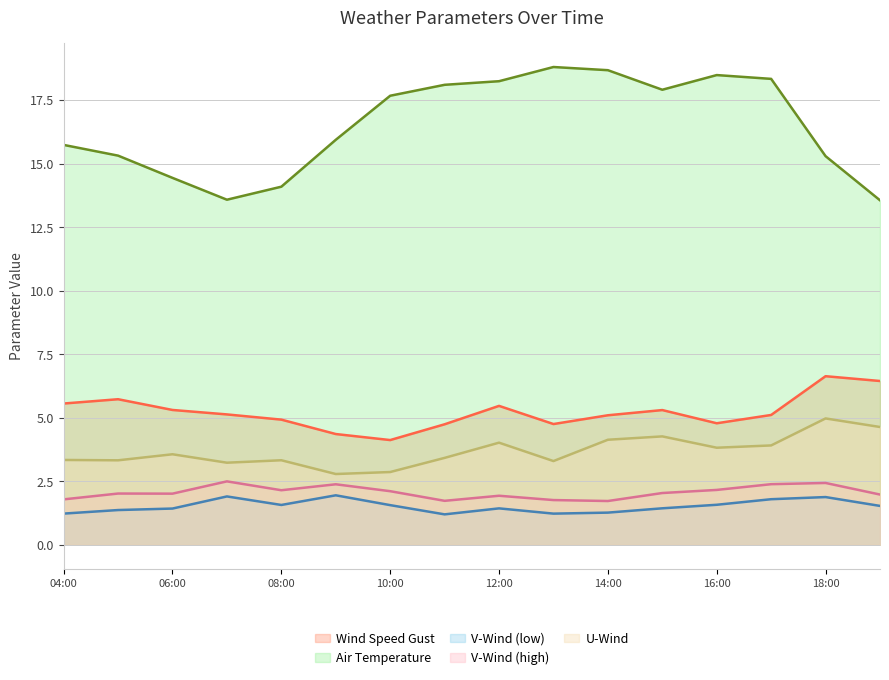

What is the difference between the highest and lowest values at 2021-09-22 17:00?

16.5